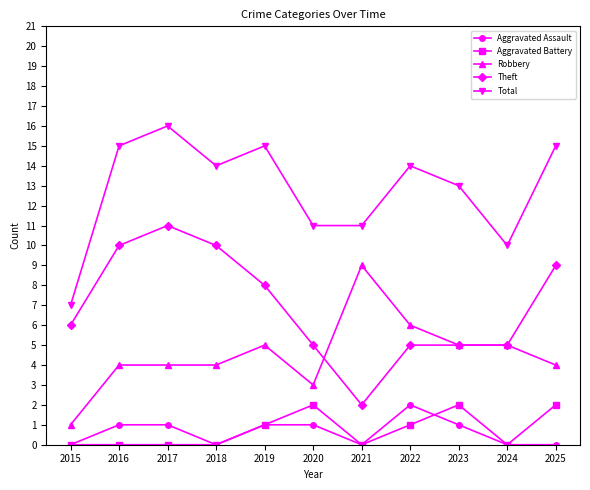

What are all the series names shown in the legend?

Aggravated Assault, Aggravated Battery, Robbery, Theft, Total